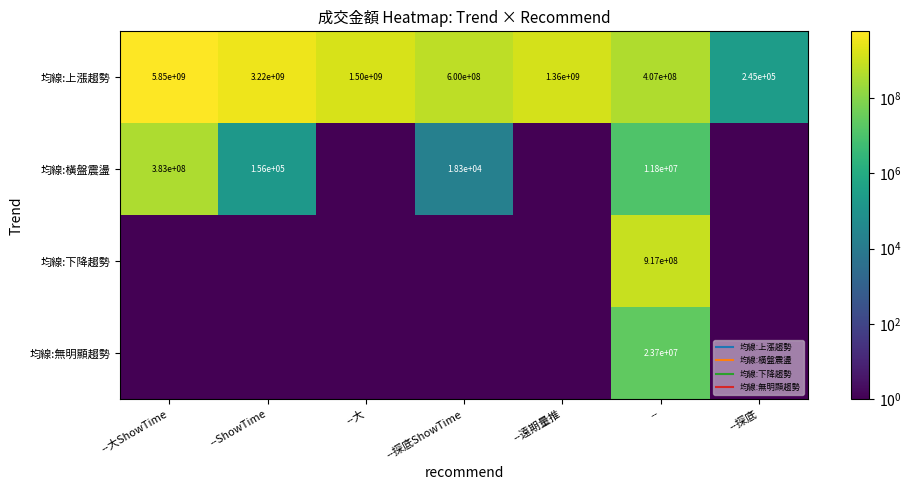

At which category does the chart reach its minimum across all series?

--大